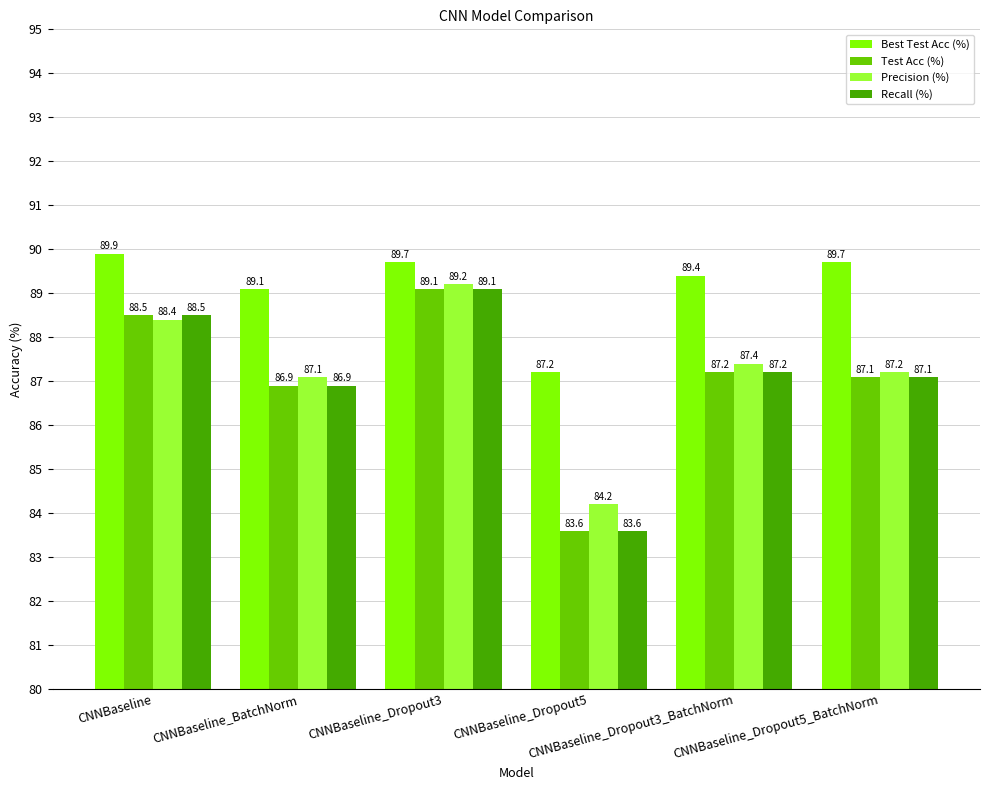

At how many categories does at least one series exceed 86?

6